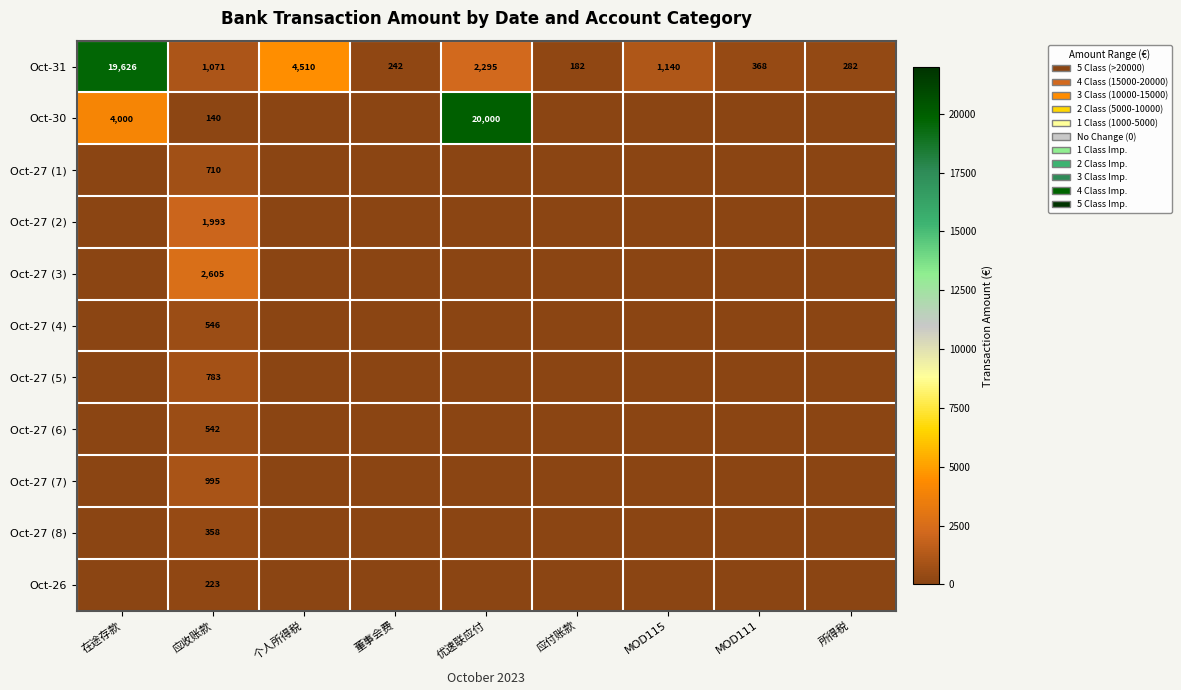

Between 在途存款 and 应付账款, which is larger?

在途存款